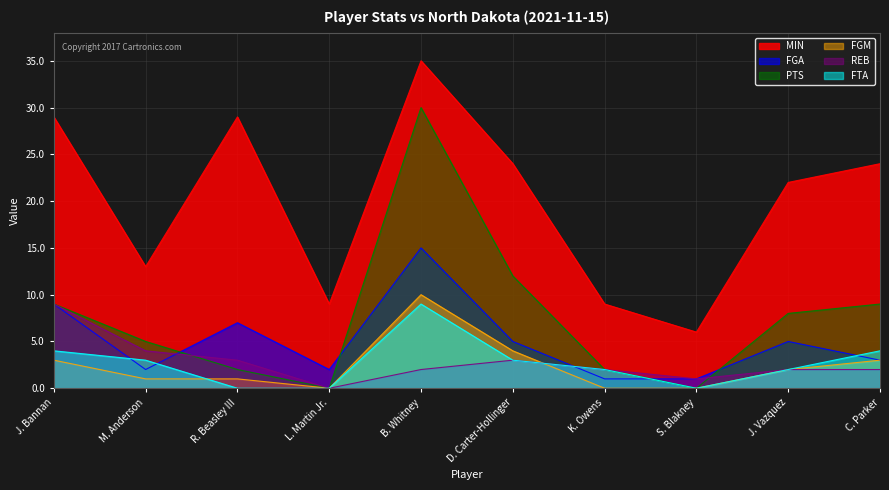

How many data points does each series have?

10